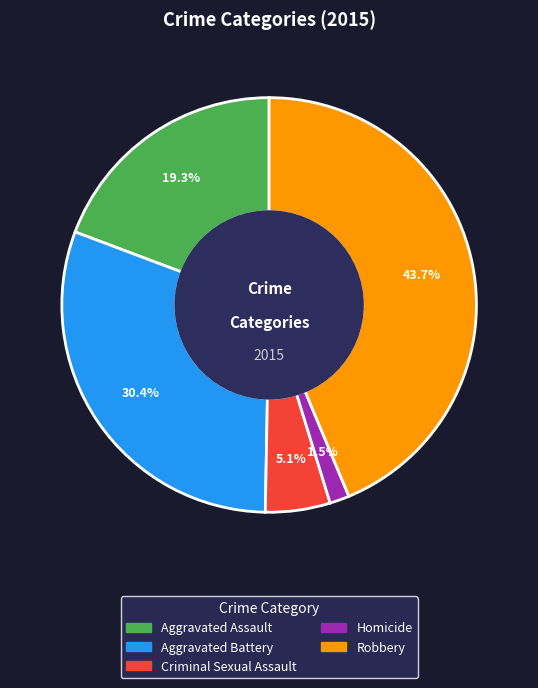

To the nearest percent, what is the combined percentage of Aggravated Assault and Aggravated Battery?

50%